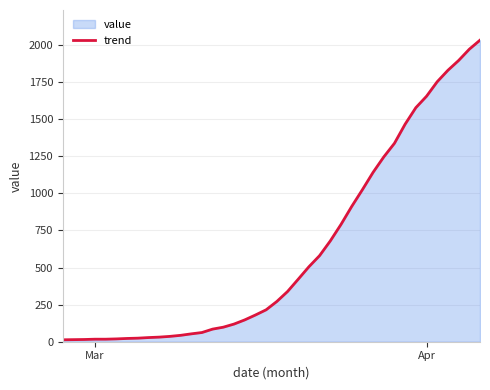

What is the difference between the maximum and minimum values?

2019